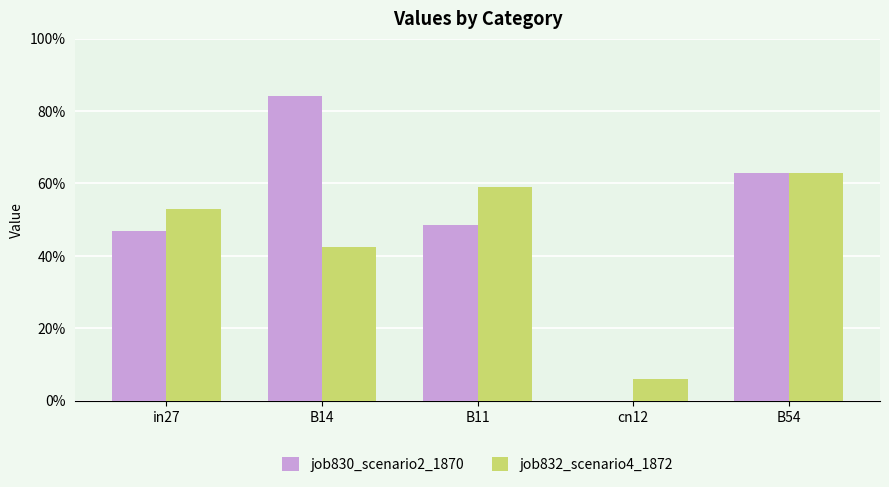

Which category has the highest value in the job830_scenario2_1870 series?

B14